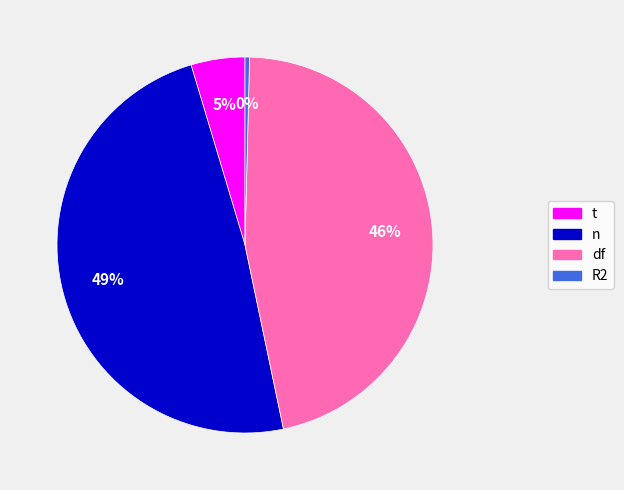

Do R2 and t together represent more than half of the pie?

No